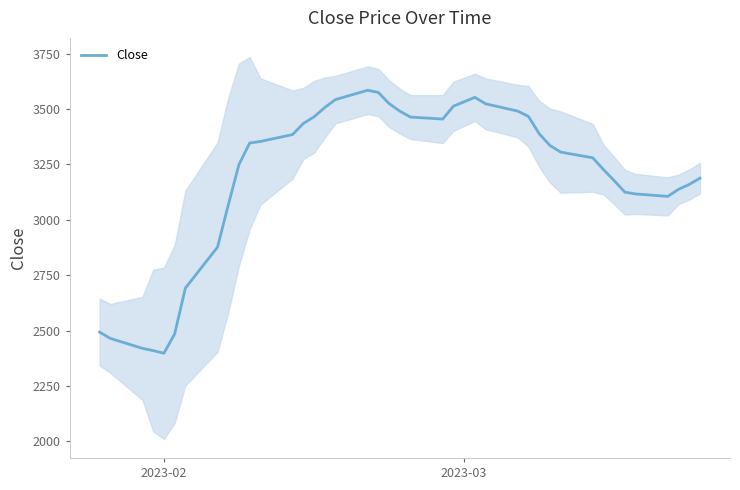

What is the highest value of the Close series?

3585.0